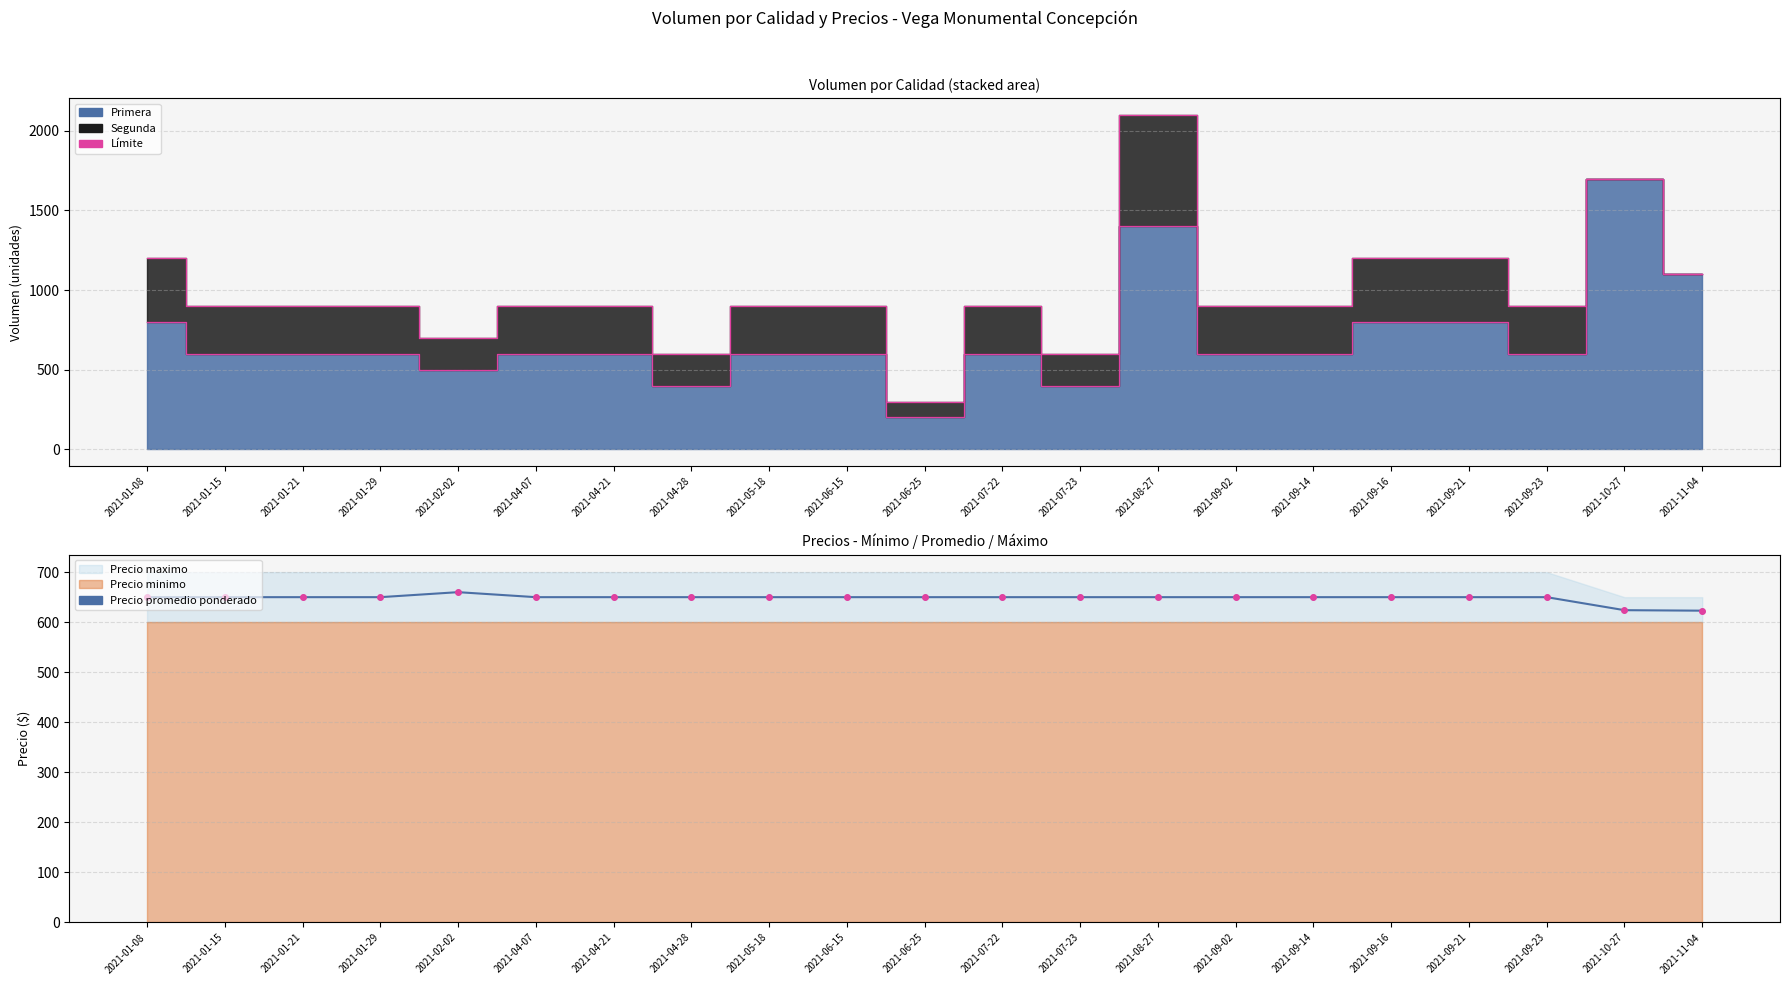

Is it true that Precio promedio ponderado equals 359 at 2021-01-21?

False